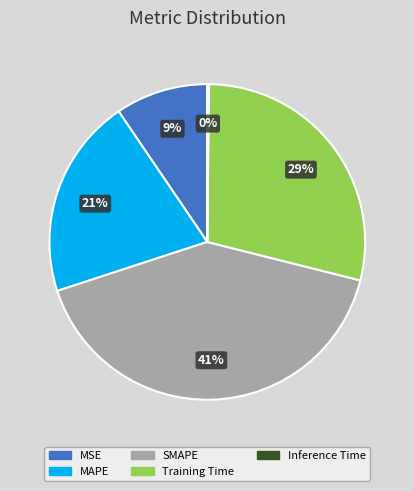

To the nearest percent, what is the average slice percentage?

20%